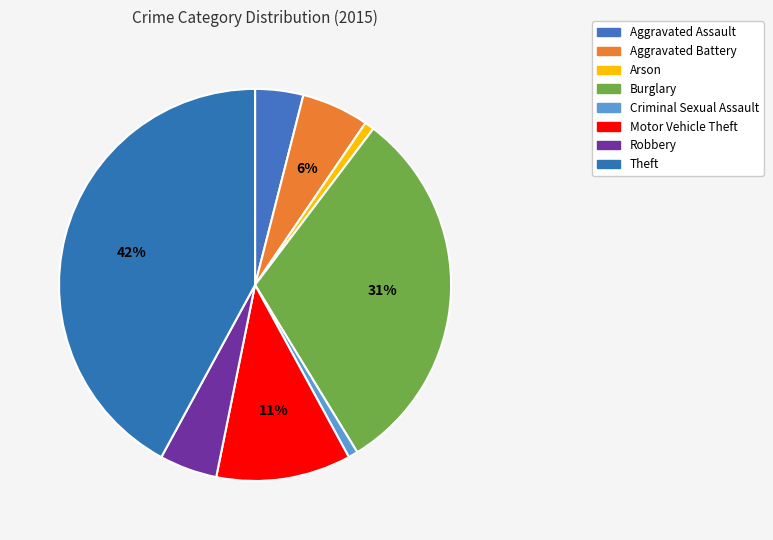

How many slices are in this pie chart?

8